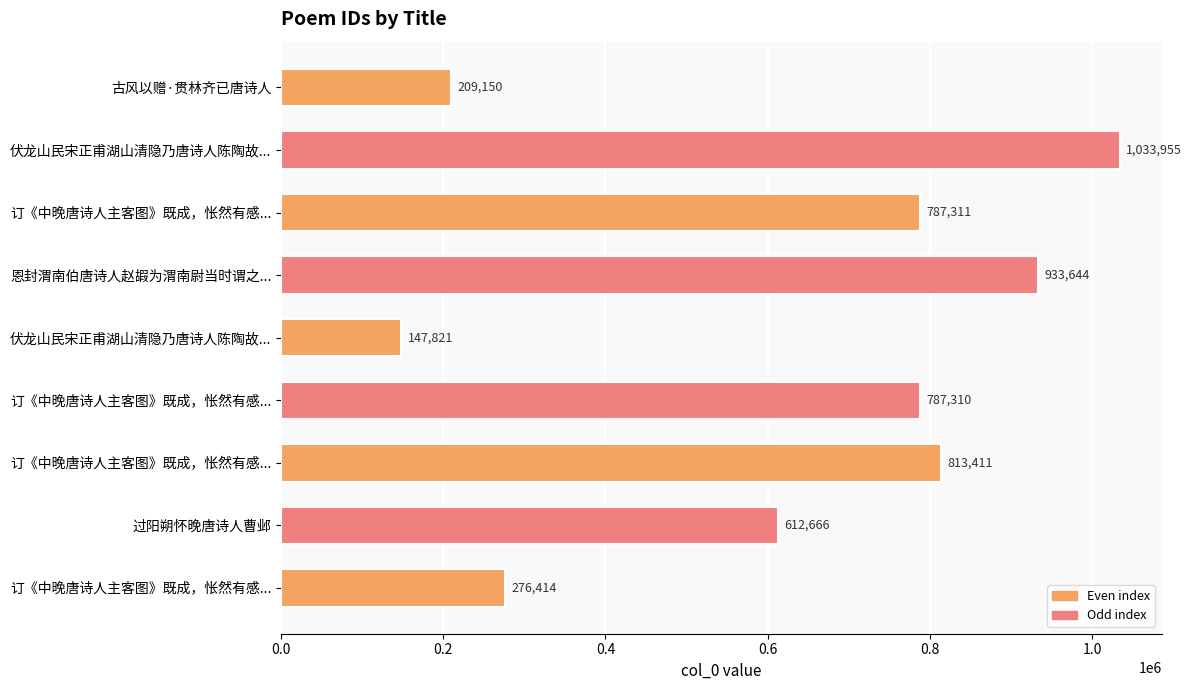

Are the bars horizontal?

Yes